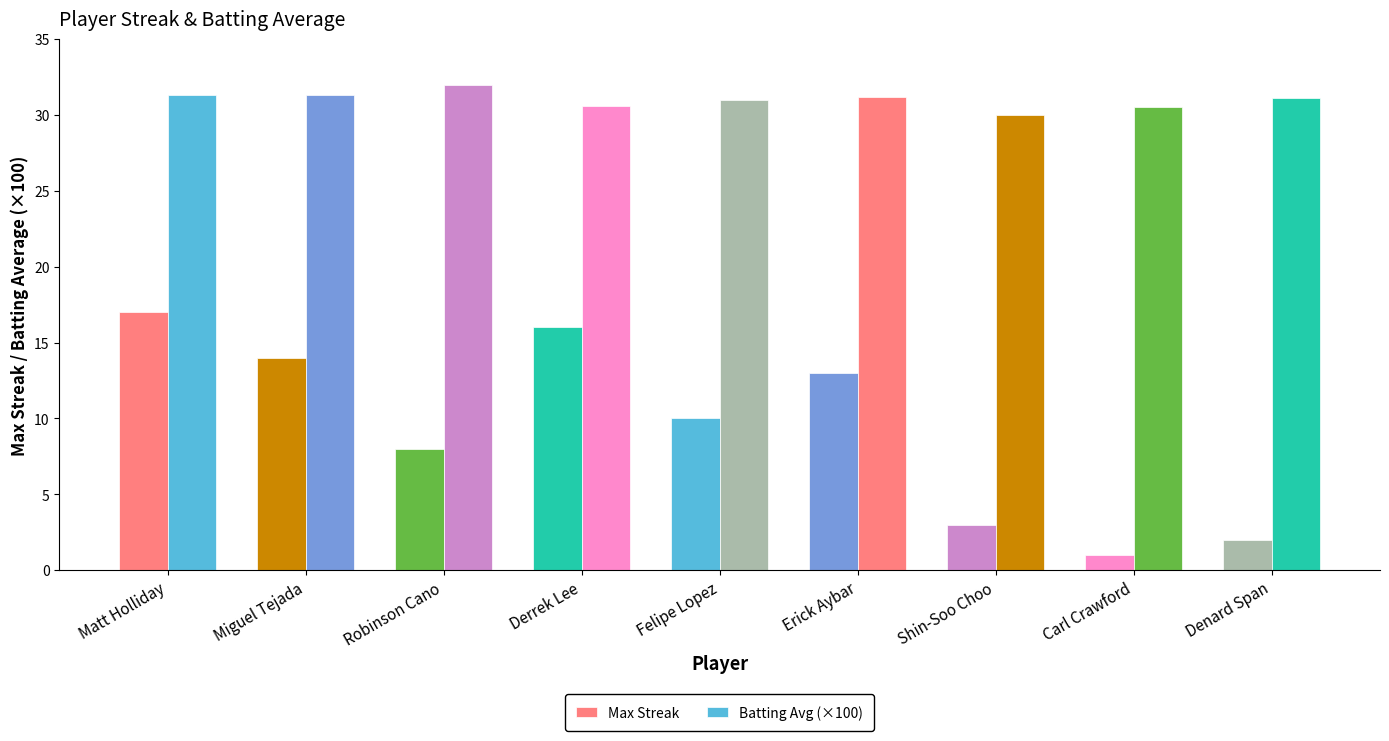

Reading left to right, extract all data points from this chart.

Max Streak: Matt Holliday=17.0	Miguel Tejada=14.0	Robinson Cano=8.0	Derrek Lee=16.0	Felipe Lopez=10.0	Erick Aybar=13.0	Shin-Soo Choo=3.0	Carl Crawford=1.0	Denard Span=2.0
Batting Avg (×100): Matt Holliday=31.3	Miguel Tejada=31.3	Robinson Cano=32.0	Derrek Lee=30.6	Felipe Lopez=31.0	Erick Aybar=31.2	Shin-Soo Choo=30.0	Carl Crawford=30.5	Denard Span=31.1